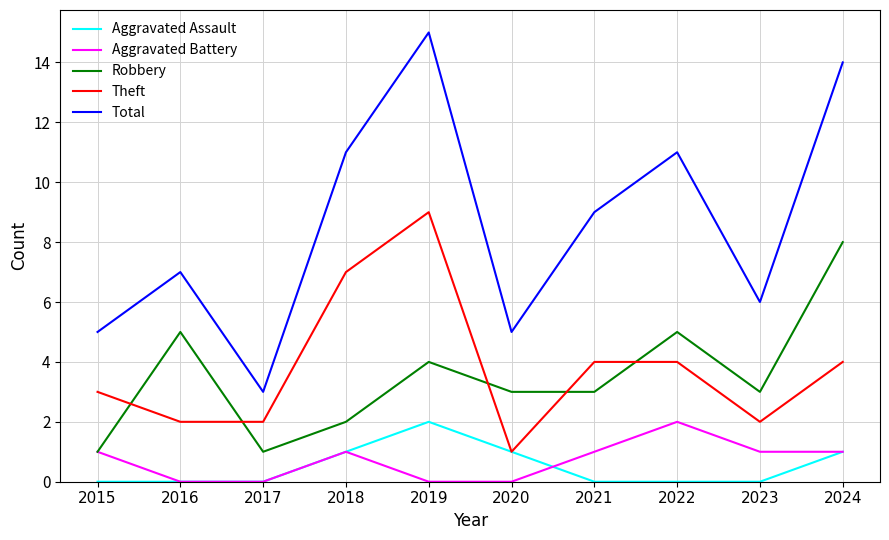

True or false: Theft and Aggravated Battery cross at least once.

False